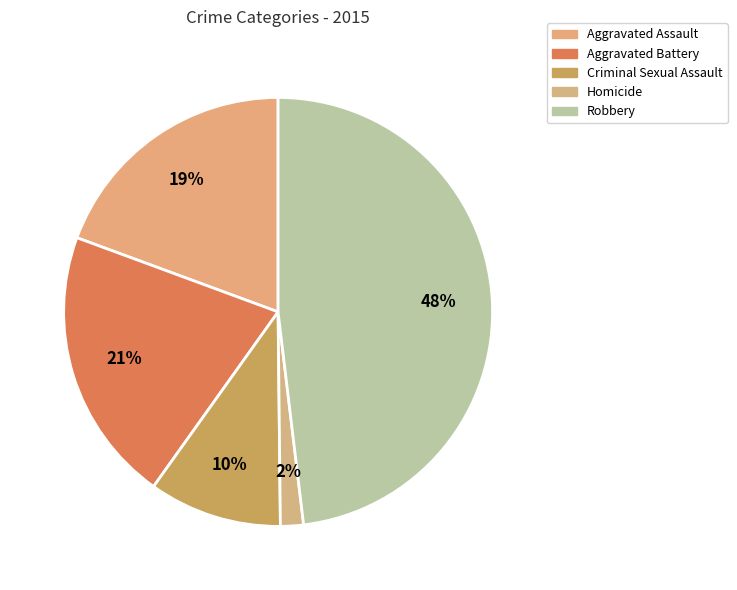

Count the number of slices in the pie.

5